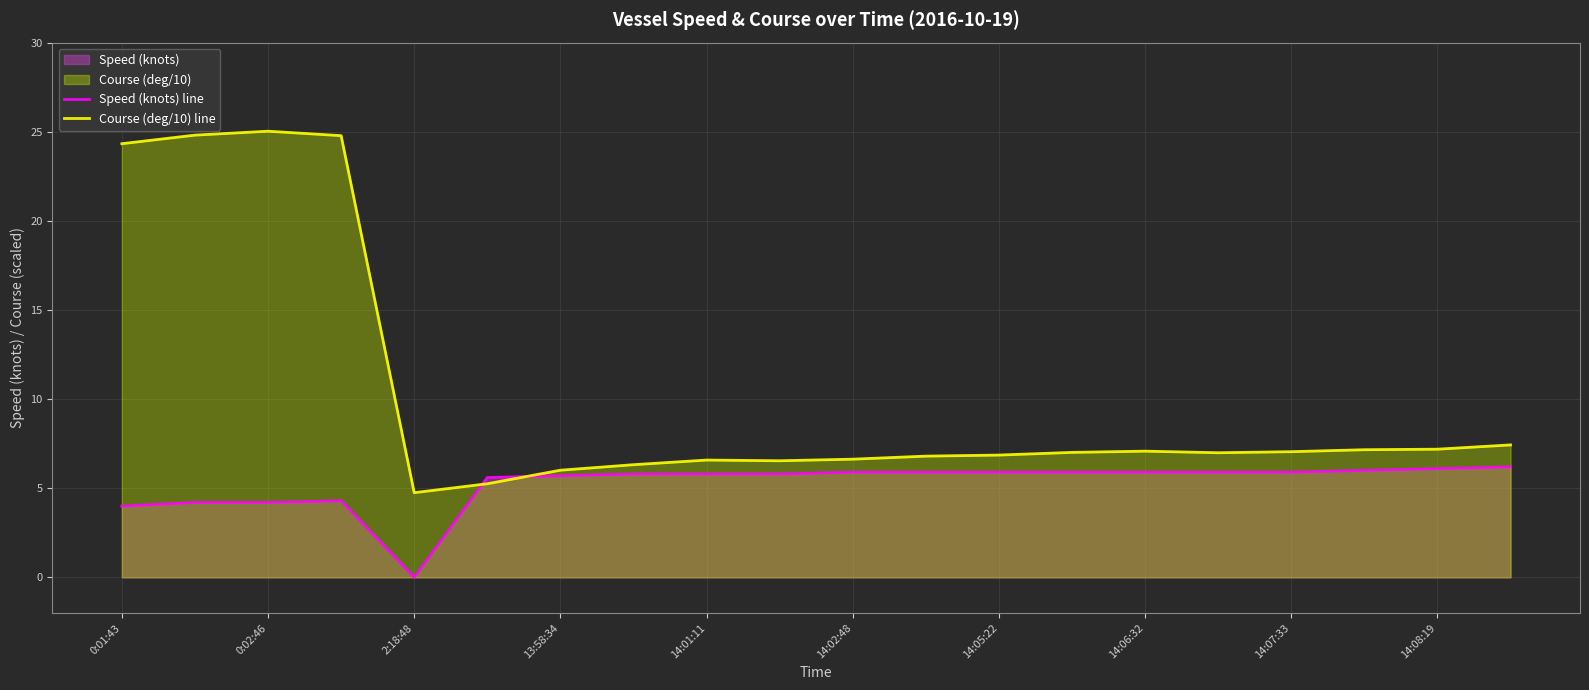

What is the spread (max minus min) of values at 14:01:11?

0.8